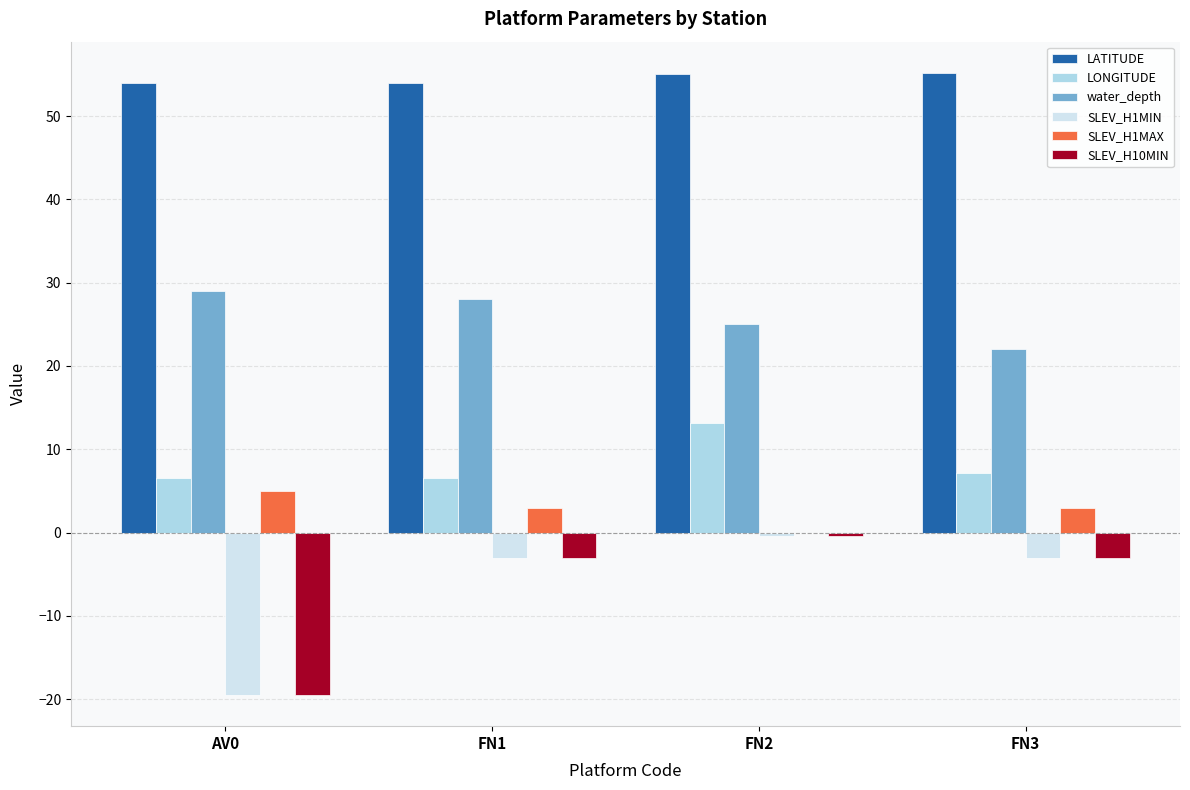

What is the sum of all LONGITUDE values?

33.5